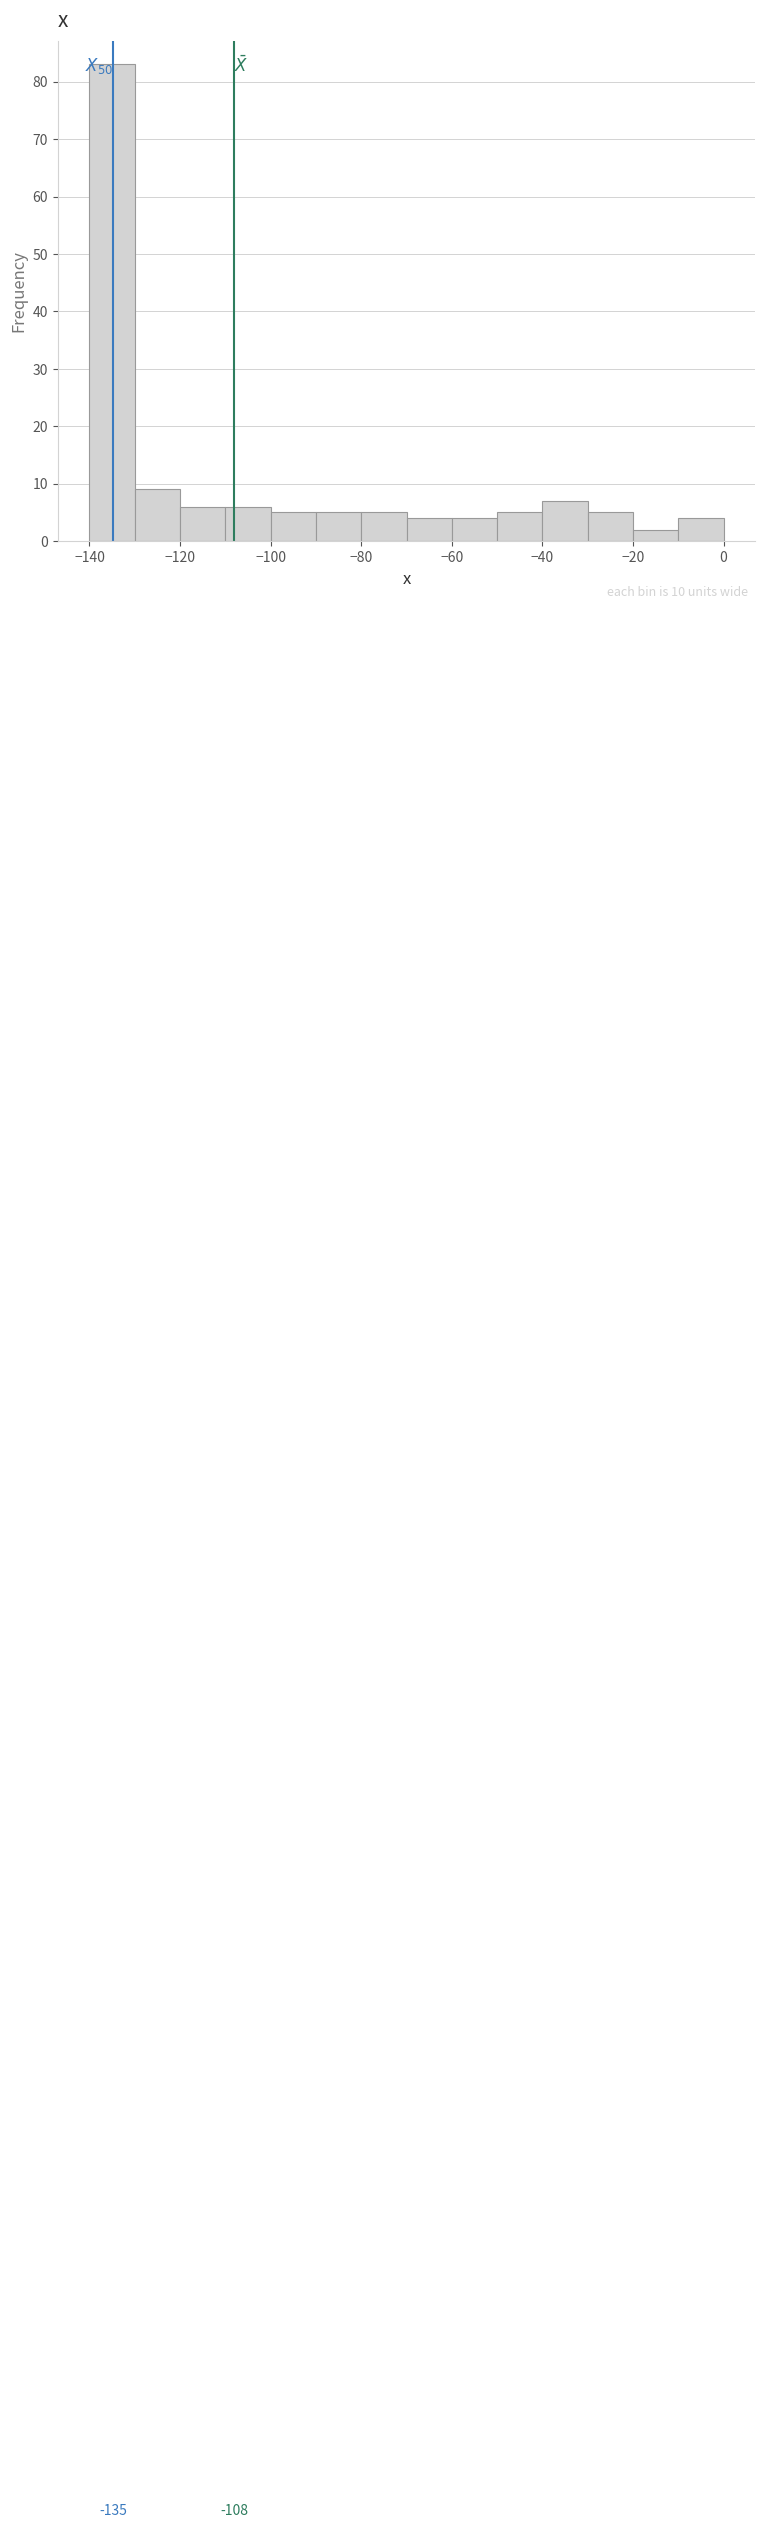

Over which range of the x-axis is the bar tallest?

-140 to -130